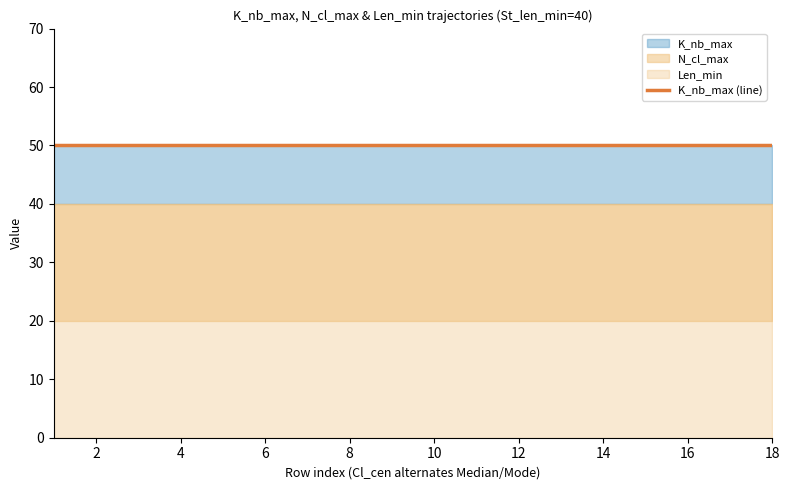

What is the highest value of the N_cl_max series?

20